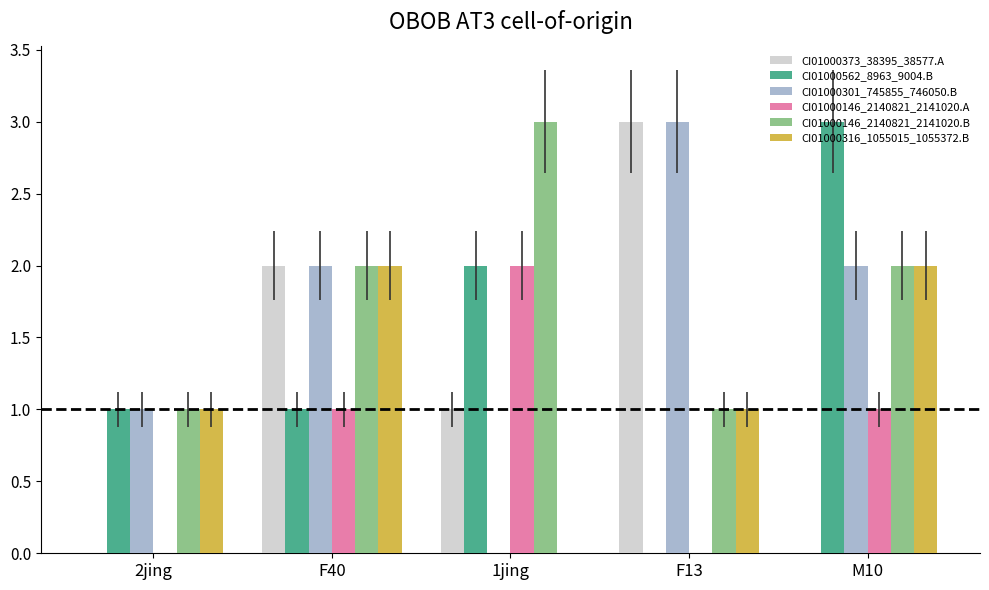

Is the value of CI01000146_2140821_2141020.A at F13 greater than the value of CI01000562_8963_9004.B at M10?

No